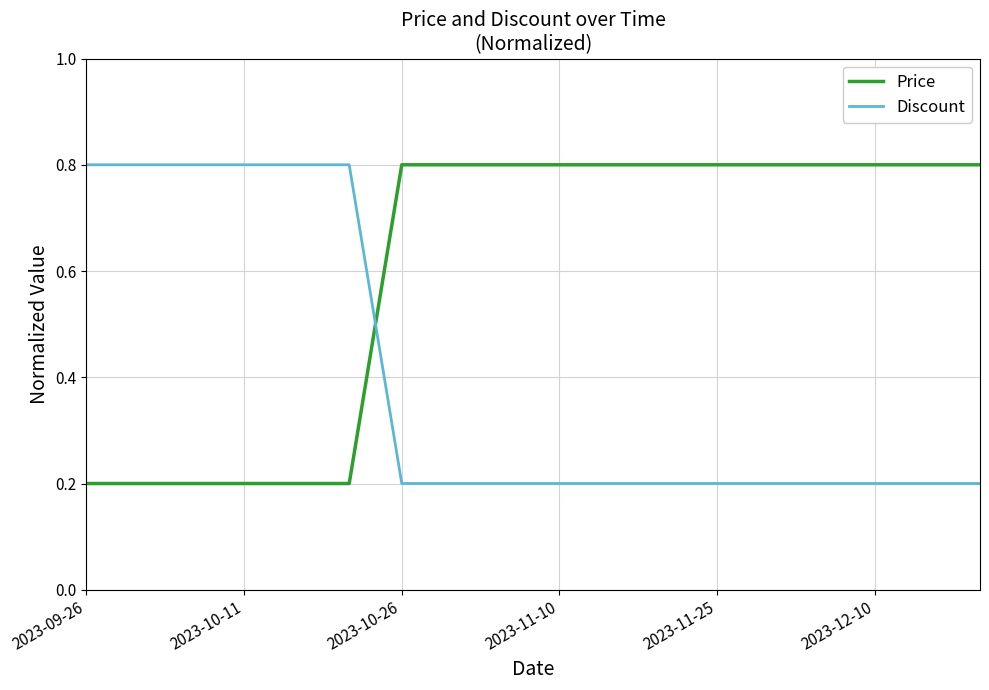

After their last crossing, which series has the higher values: Price or Discount?

Price